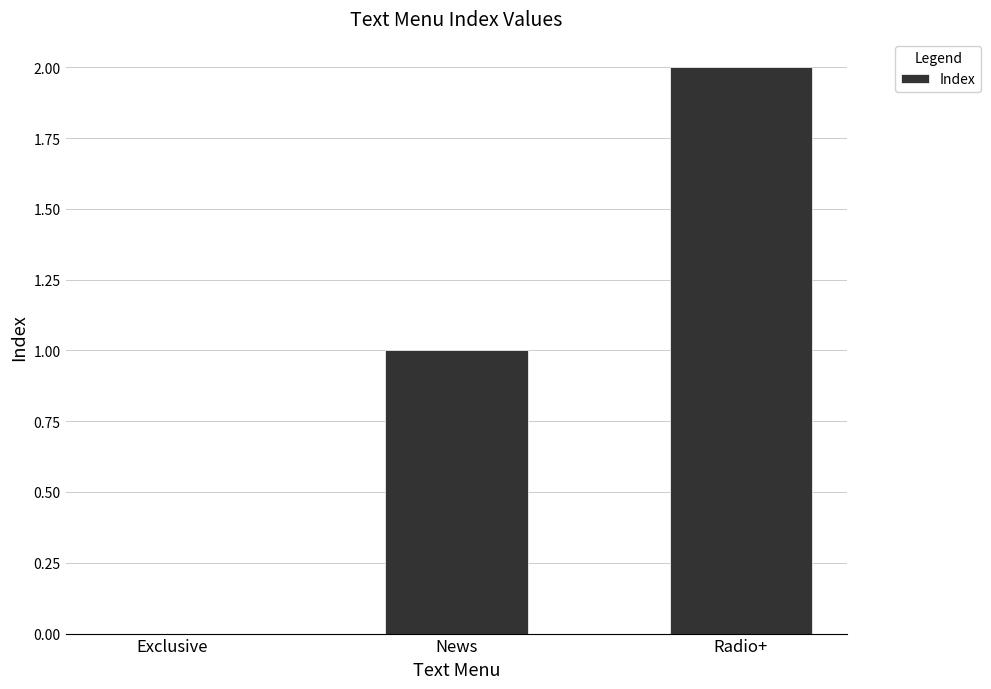

Which category has the highest value across all series?

Radio+